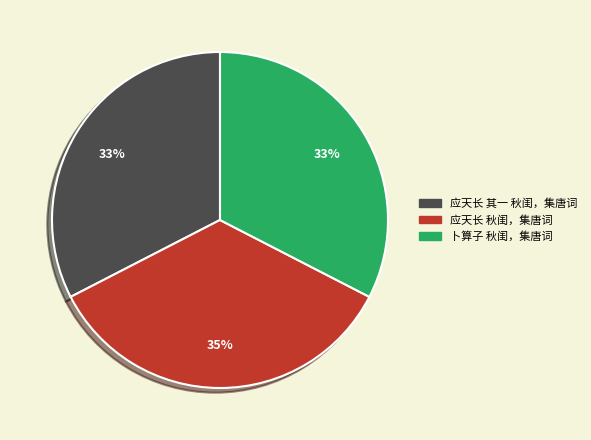

How many segments does this pie chart have?

3